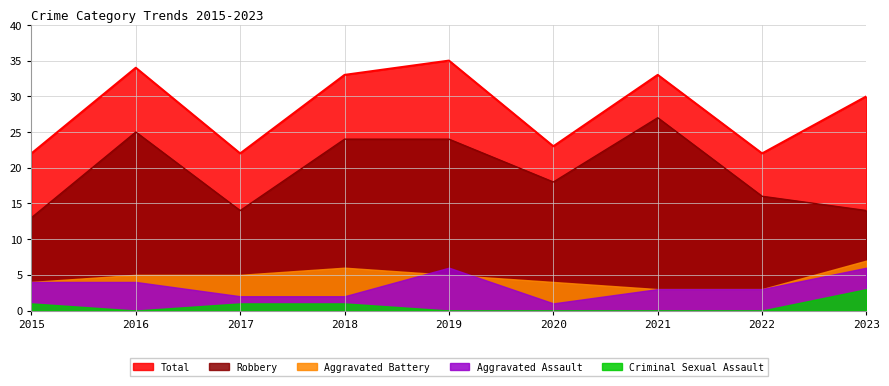

Which series changed the most between 2015 and 2021?

Robbery